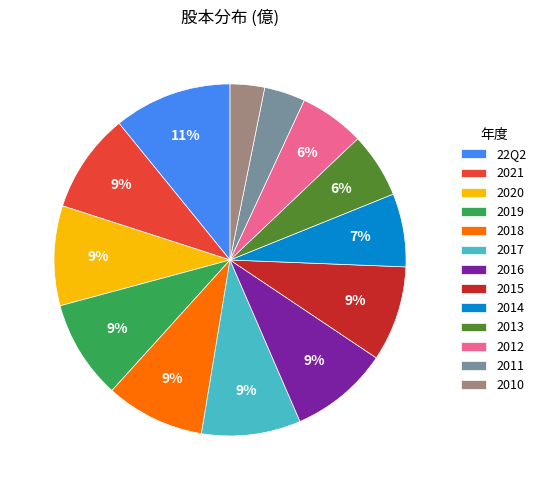

The 2015 slice represents 1% of the pie. True or false?

False